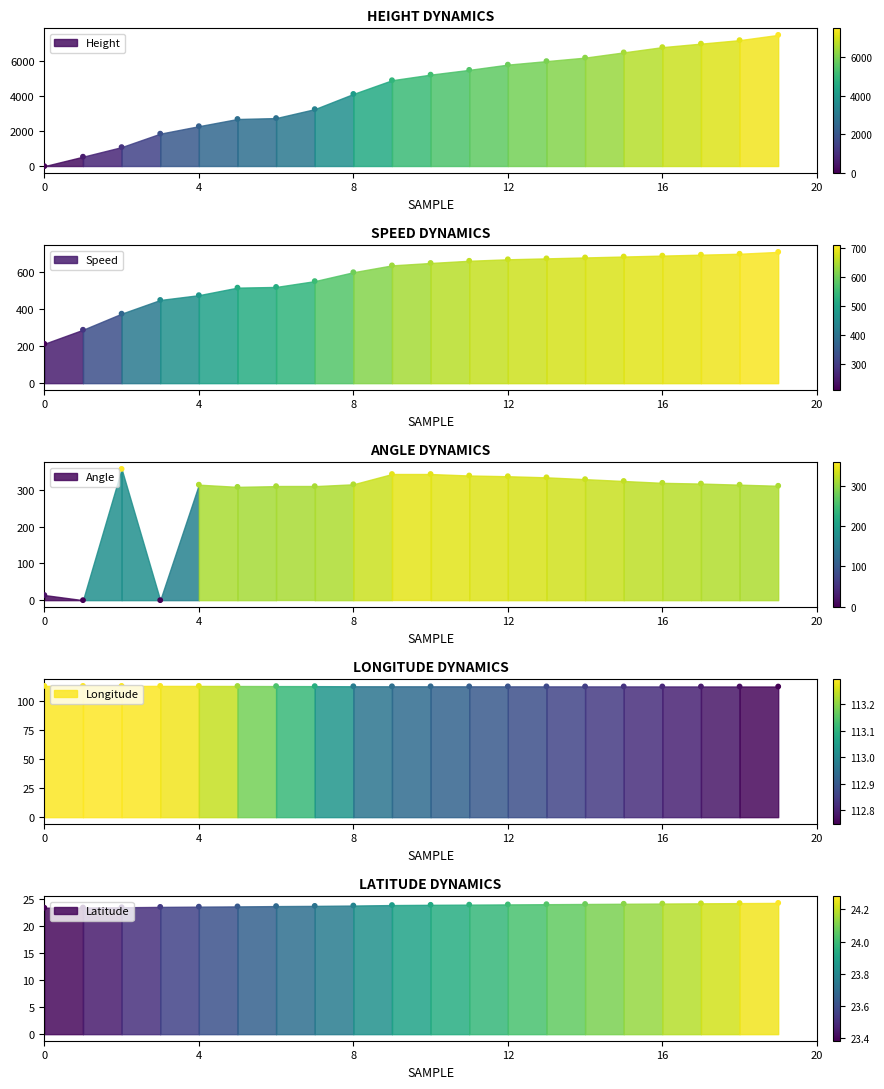

Which series contains the highest Y value?

Height